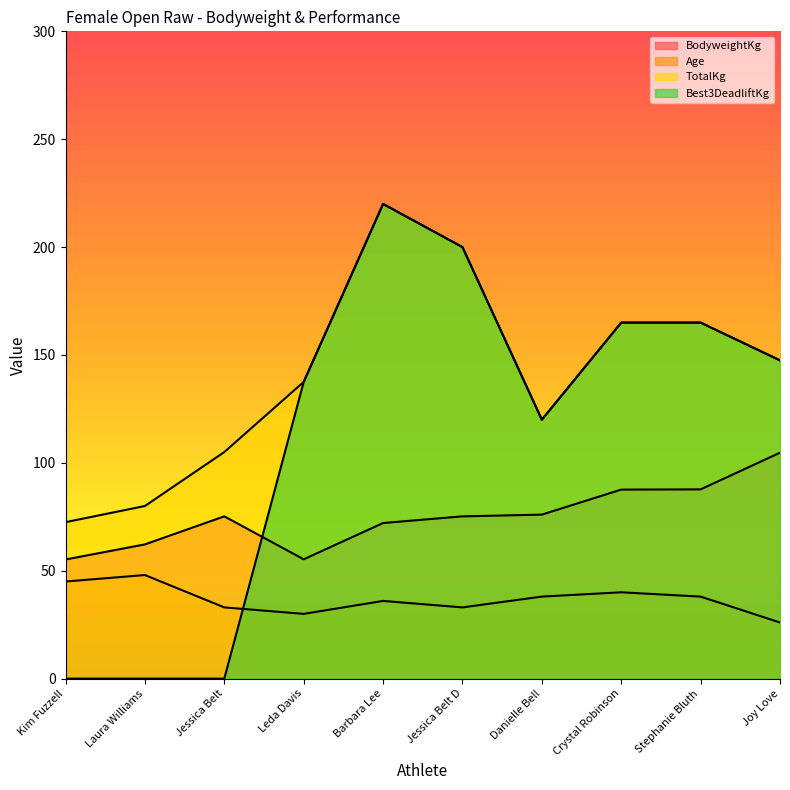

True or false: BodyweightKg and Age cross at least once.

False